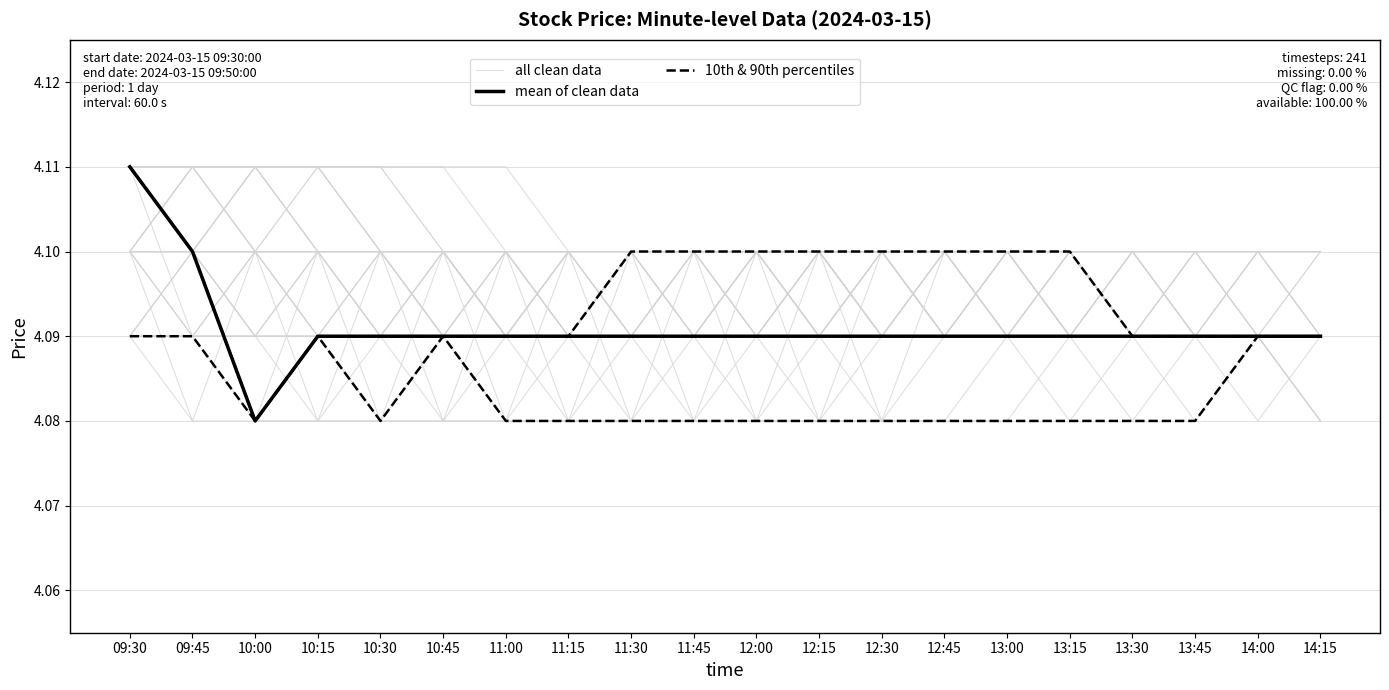

Reading left to right, what are all the values shown in this chart?

all clean data: 09:30=4.1	09:45=4.1	10:00=4.1	10:15=4.1	10:30=4.1	10:45=4.1	11:00=4.1	11:15=4.1	11:30=4.1	11:45=4.1	12:00=4.1	12:15=4.1	12:30=4.1	12:45=4.1	13:00=4.1	13:15=4.1	13:30=4.1	13:45=4.1	14:00=4.1	14:15=4.1
mean of clean data: 09:30=4.1	09:45=4.1	10:00=4.1	10:15=4.1	10:30=4.1	10:45=4.1	11:00=4.1	11:15=4.1	11:30=4.1	11:45=4.1	12:00=4.1	12:15=4.1	12:30=4.1	12:45=4.1	13:00=4.1	13:15=4.1	13:30=4.1	13:45=4.1	14:00=4.1	14:15=4.1
10th & 90th percentiles: 09:30=4.1	09:45=4.1	10:00=4.1	10:15=4.1	10:30=4.1	10:45=4.1	11:00=4.1	11:15=4.1	11:30=4.1	11:45=4.1	12:00=4.1	12:15=4.1	12:30=4.1	12:45=4.1	13:00=4.1	13:15=4.1	13:30=4.1	13:45=4.1	14:00=4.1	14:15=4.1